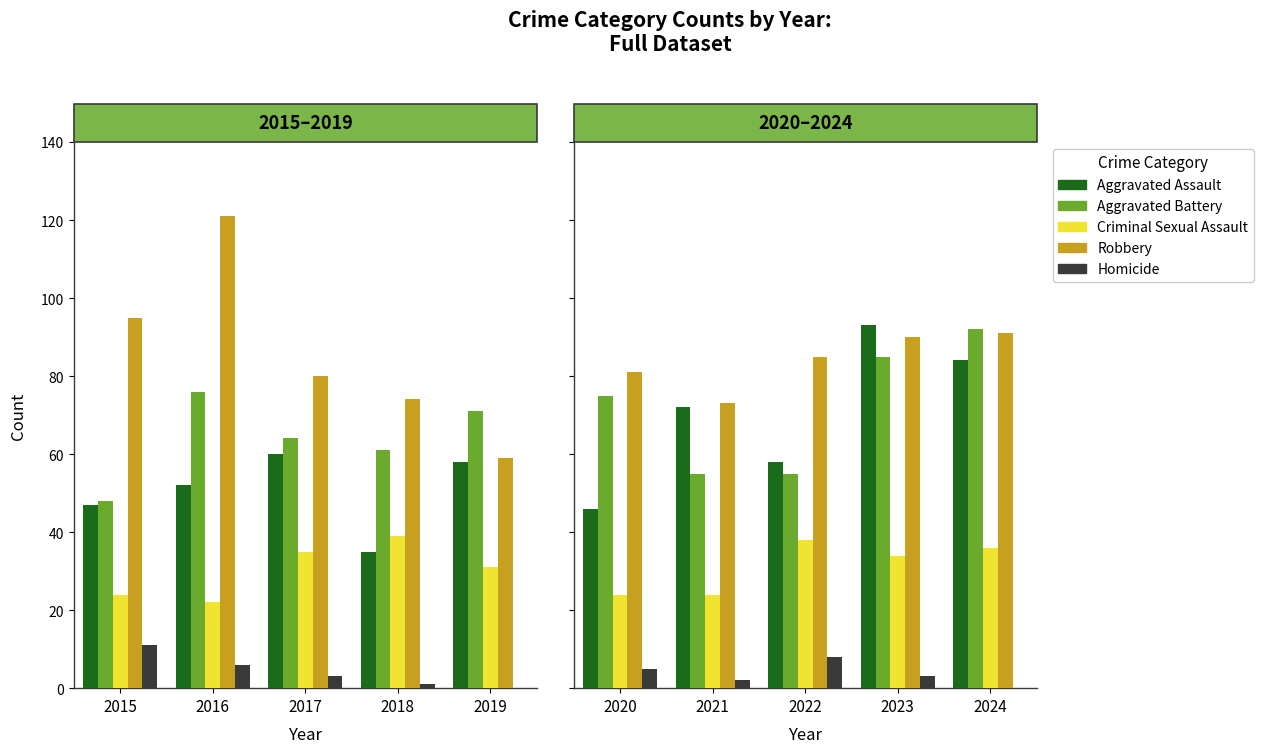

What is the value of the Aggravated Assault bar at the 3rd from the left?

58